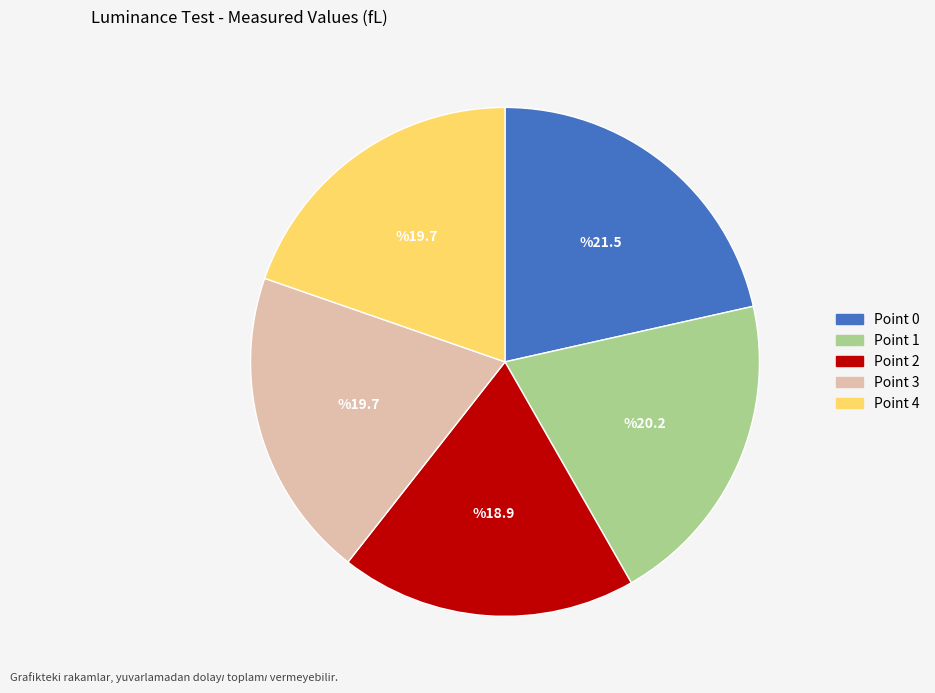

Is it true that Point 1 is 7% of the pie?

False